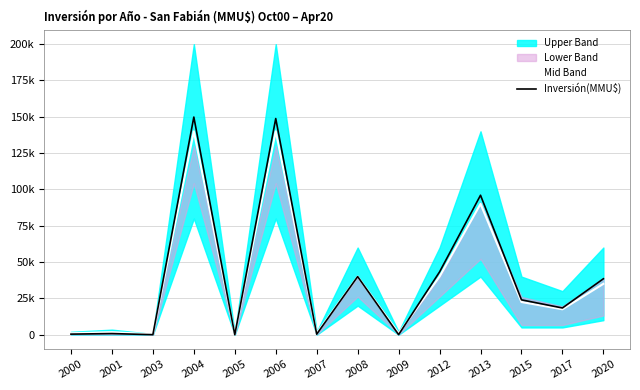

How many intersections are there between Inversión(MMU$) and Mid Band?

5